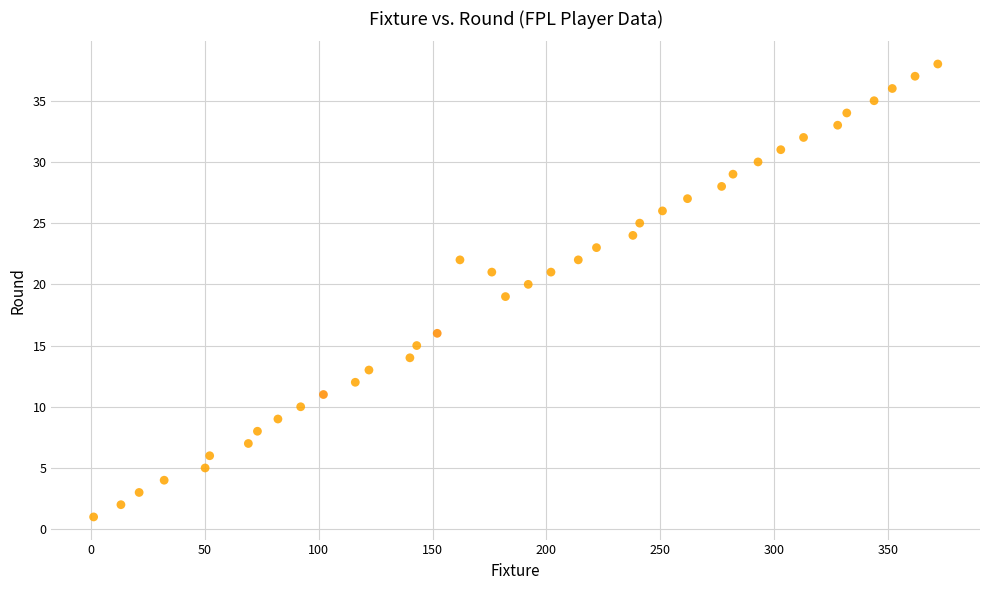

What is the range of Y values (max minus min)?

37